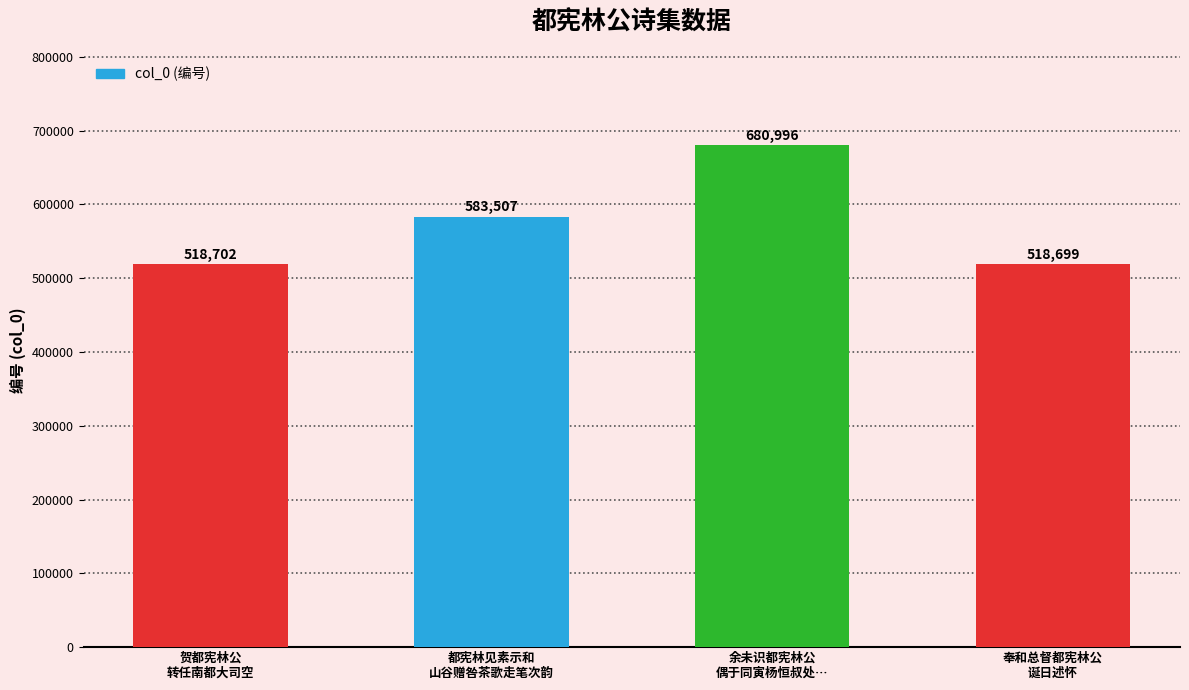

Is it true that the value at 余未识都宪林公
偶于同寅杨恒叔处… is 680996?

True